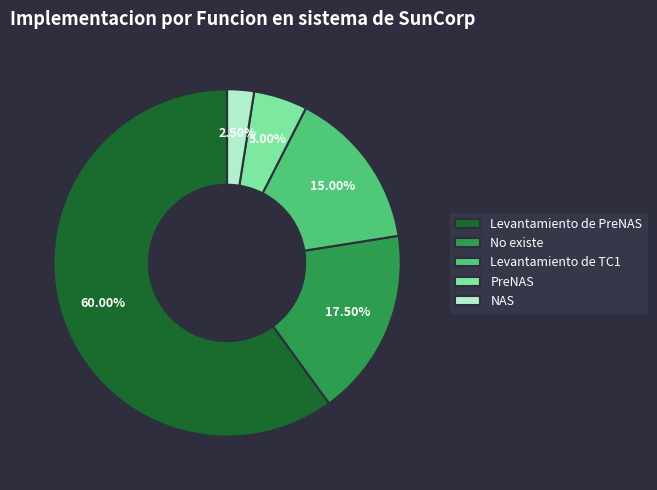

Which category accounts for the majority?

Levantamiento de PreNAS